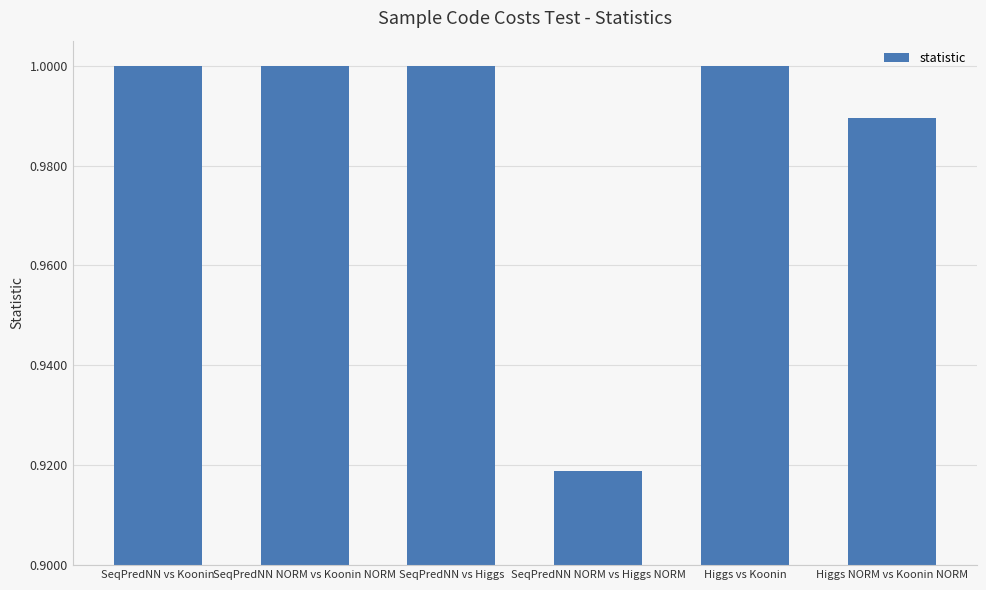

Which category has the lowest value across all series?

SeqPredNN NORM vs Higgs NORM